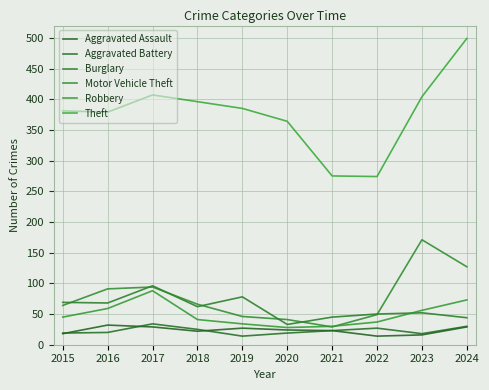

What is the maximum value shown in the chart?

499